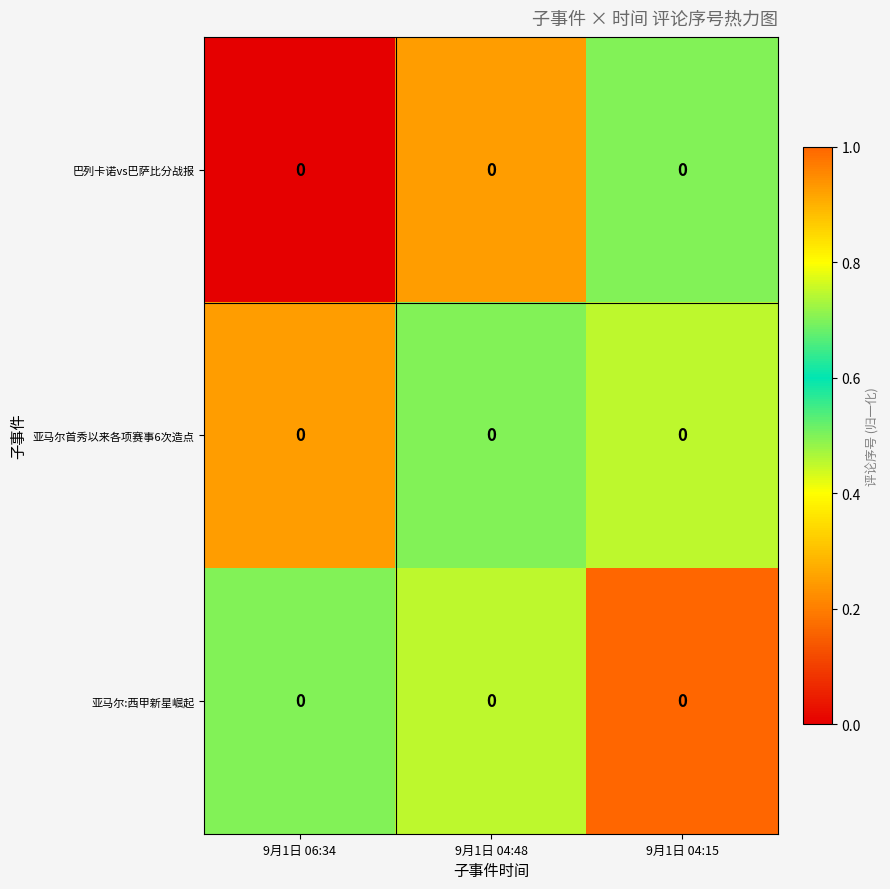

Count the number of data series in this chart.

3